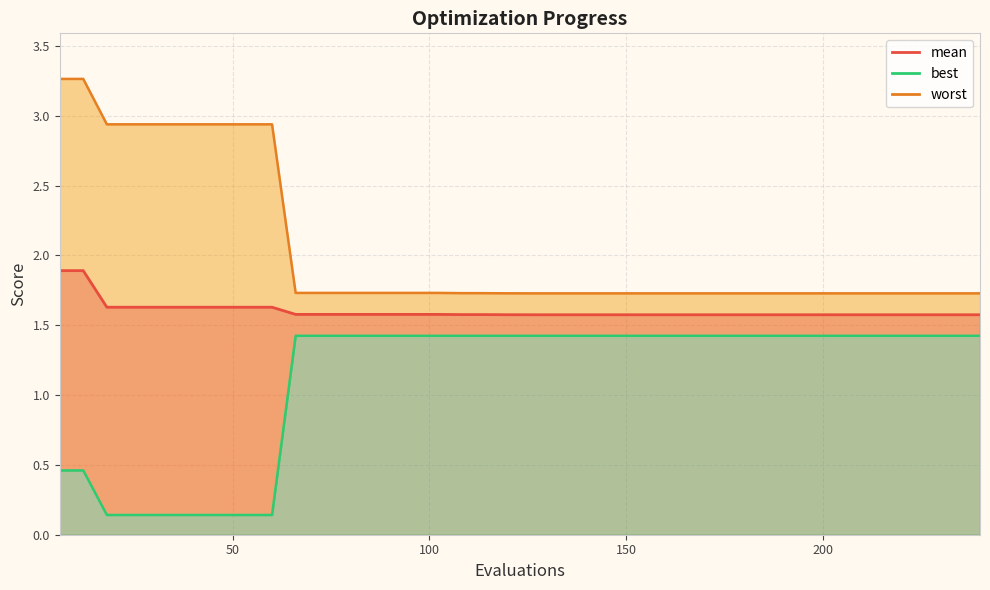

True or false: mean and worst intersect in this chart.

False